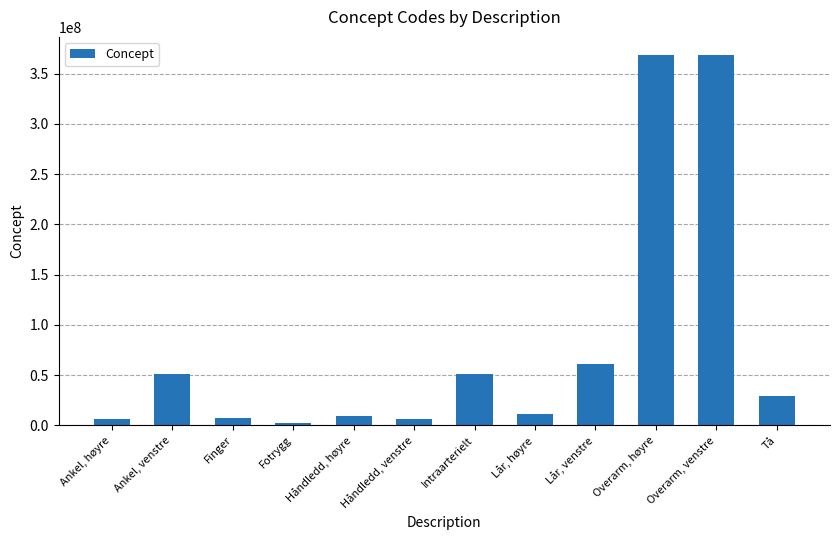

Which category has the lowest value across all series?

Fotrygg